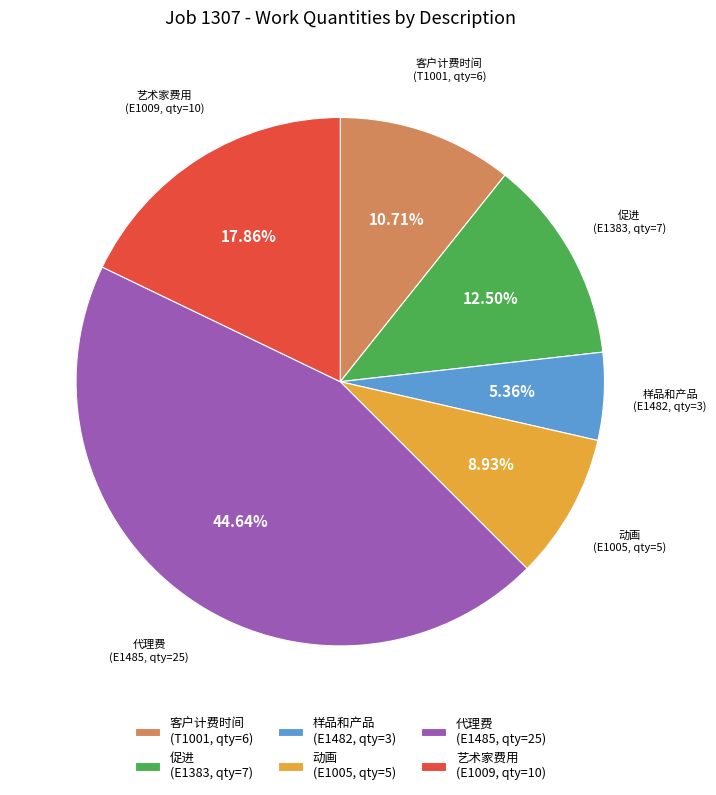

Which has a higher value, 客户计费时间 (T1001, qty=6) or 样品和产品 (E1482, qty=3)?

客户计费时间 (T1001, qty=6)